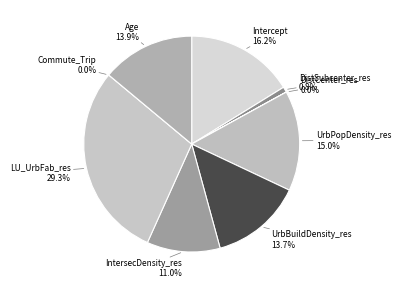

To the nearest percent, what portion does DistSubcenter_res represent?

1%